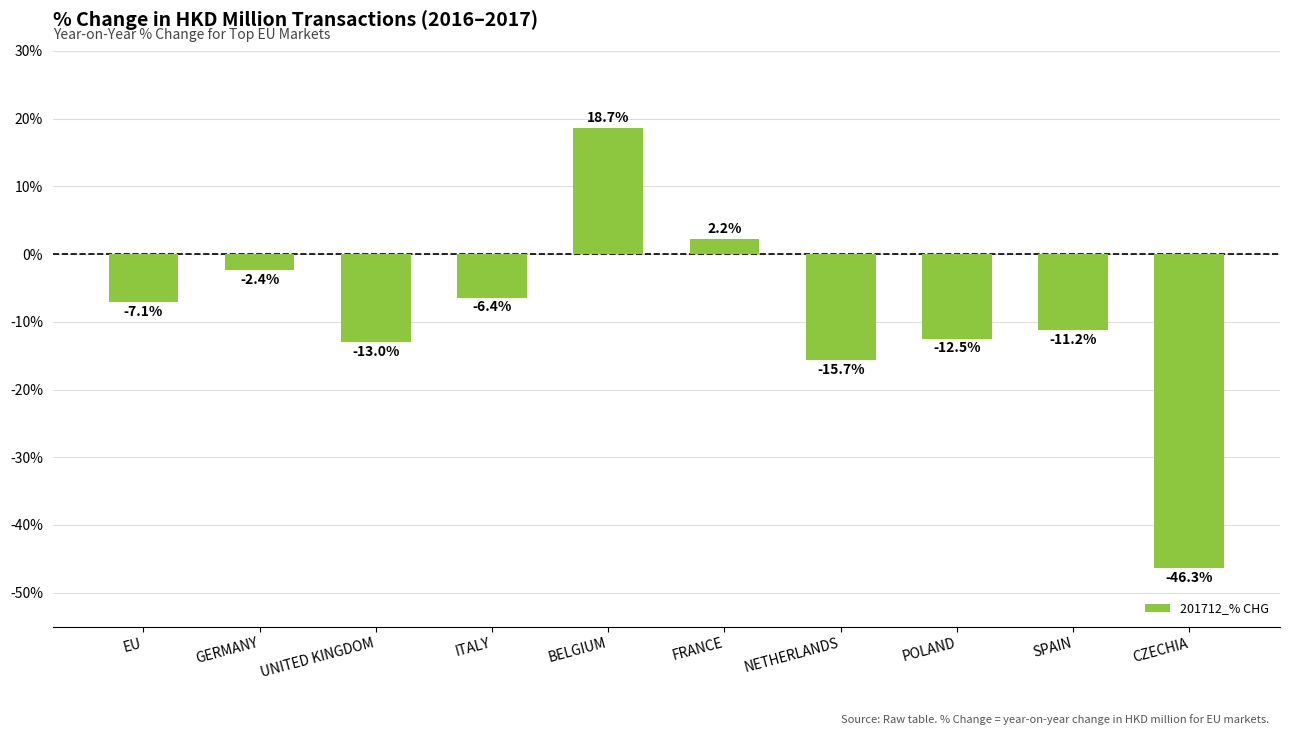

What is the sum of the values at CZECHIA and NETHERLANDS?

-62.0